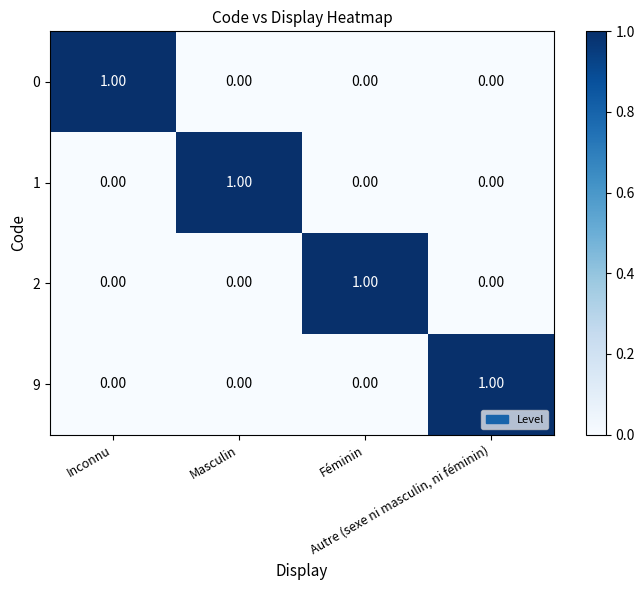

At how many categories does at least one series exceed 0?

4